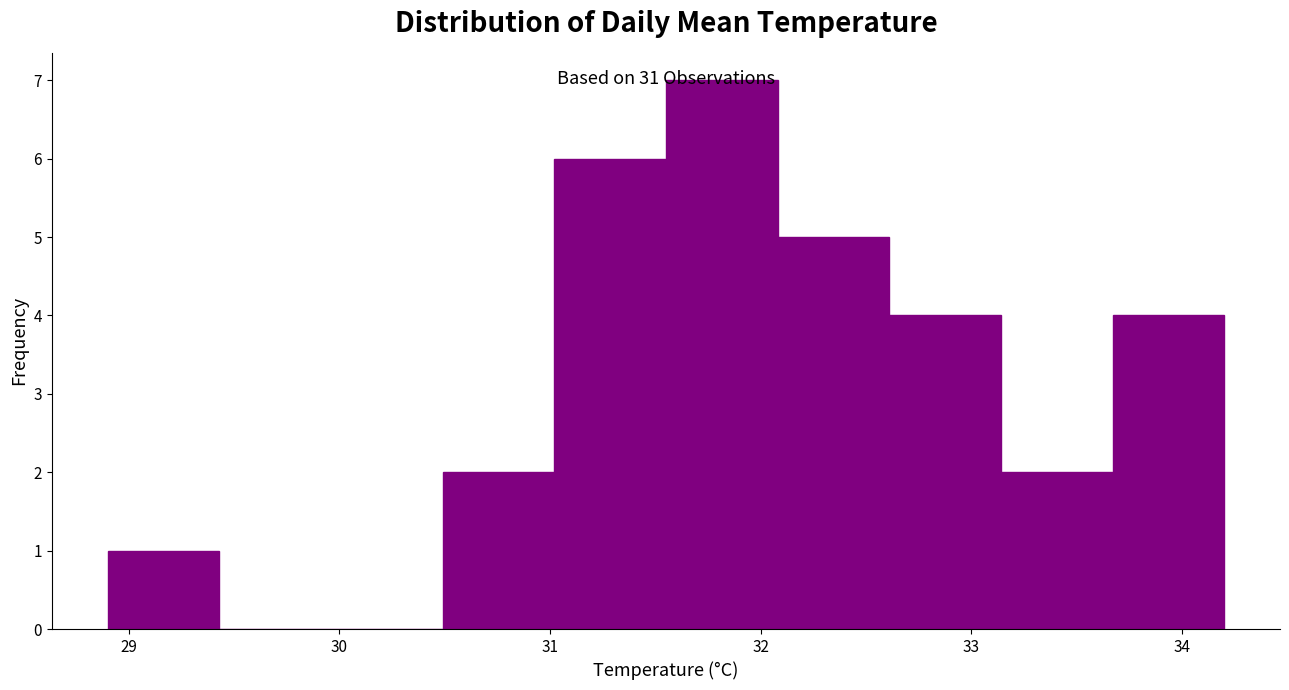

Which range on the x-axis has the tallest bar?

31.55 to 32.08